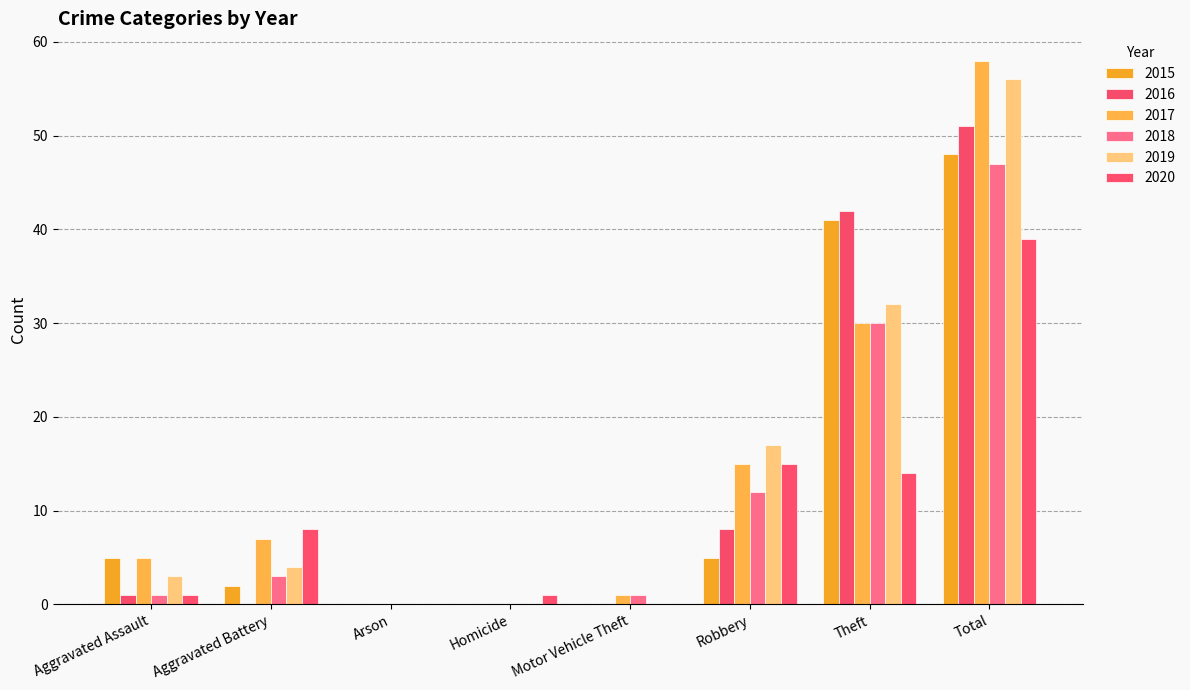

Does the chart contain stacked bars?

No